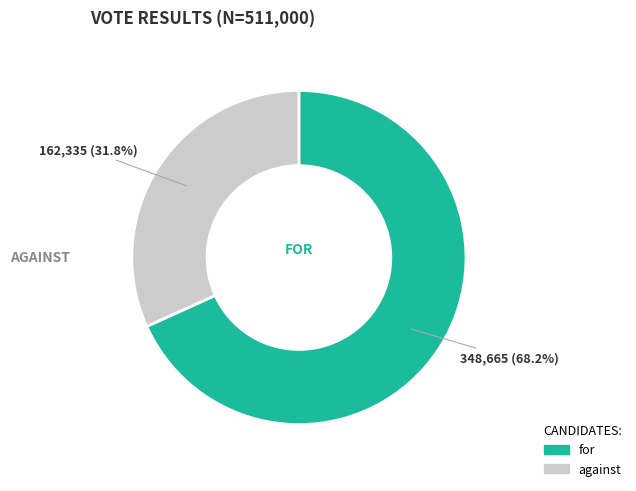

What percentage do for and against together represent?

100.0%